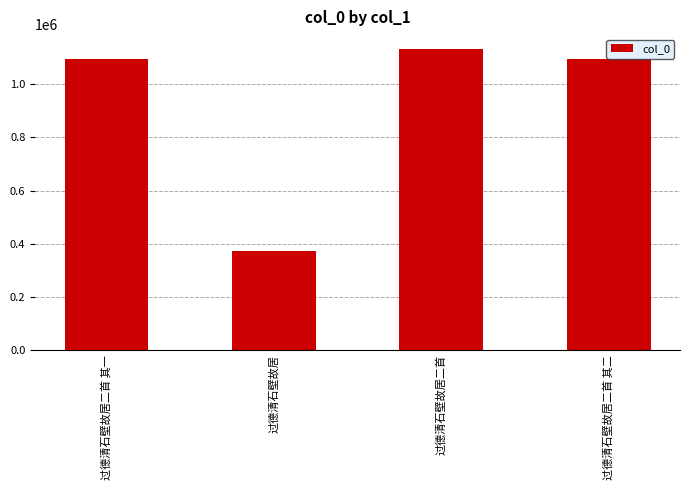

What is the change in value from 过德清石壁故居二首 其一 to 过德清石壁故居?

-723857